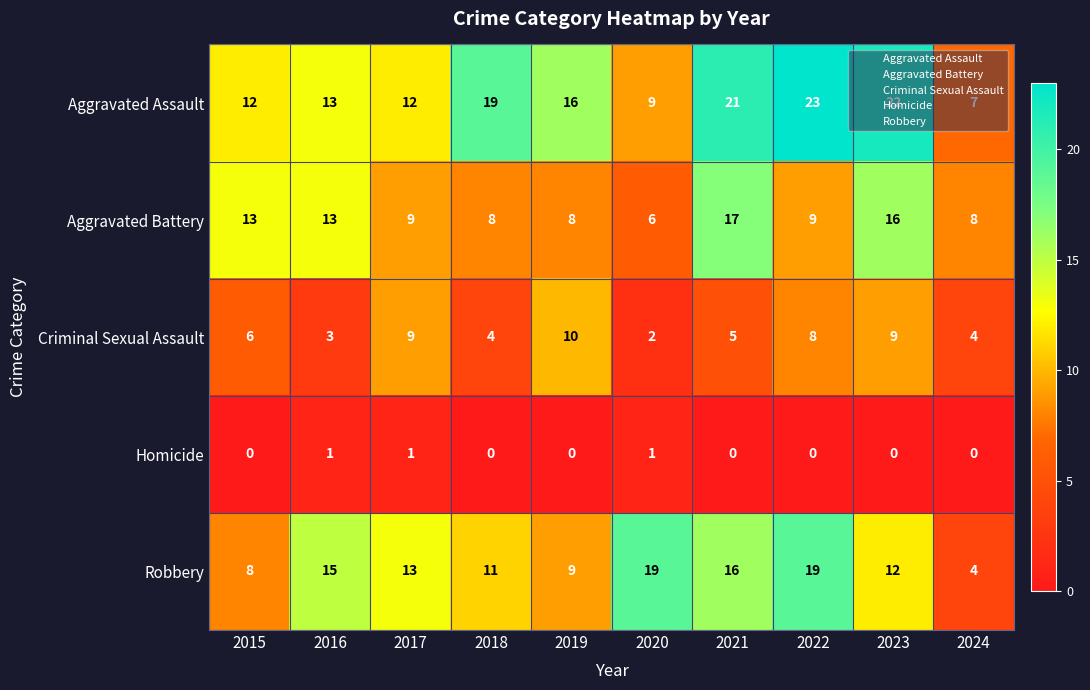

Which series changed the most between 2020 and 2021?

Aggravated Assault